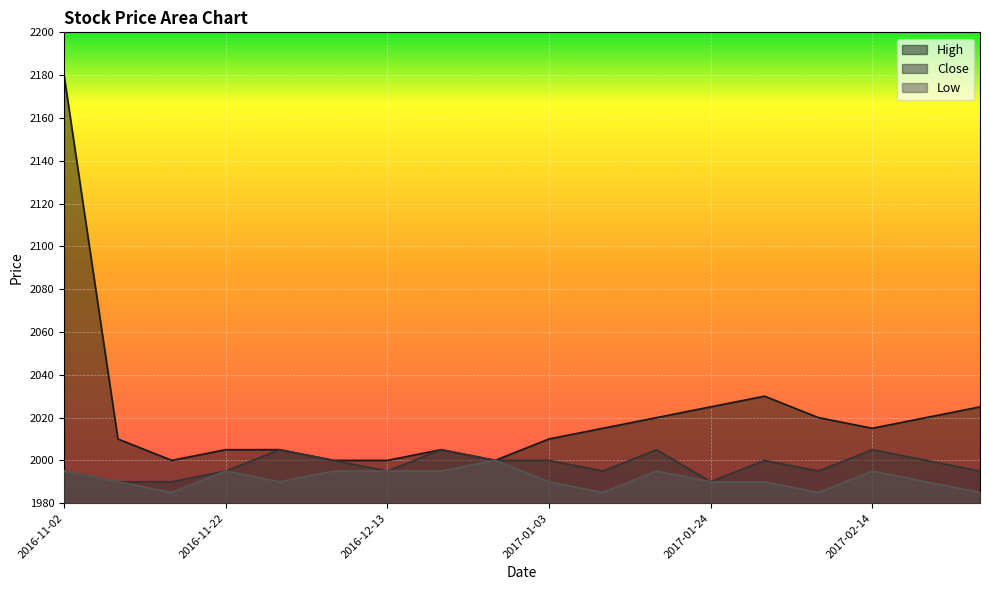

List the series in order of their overall mean, highest first.

High, Close, Low